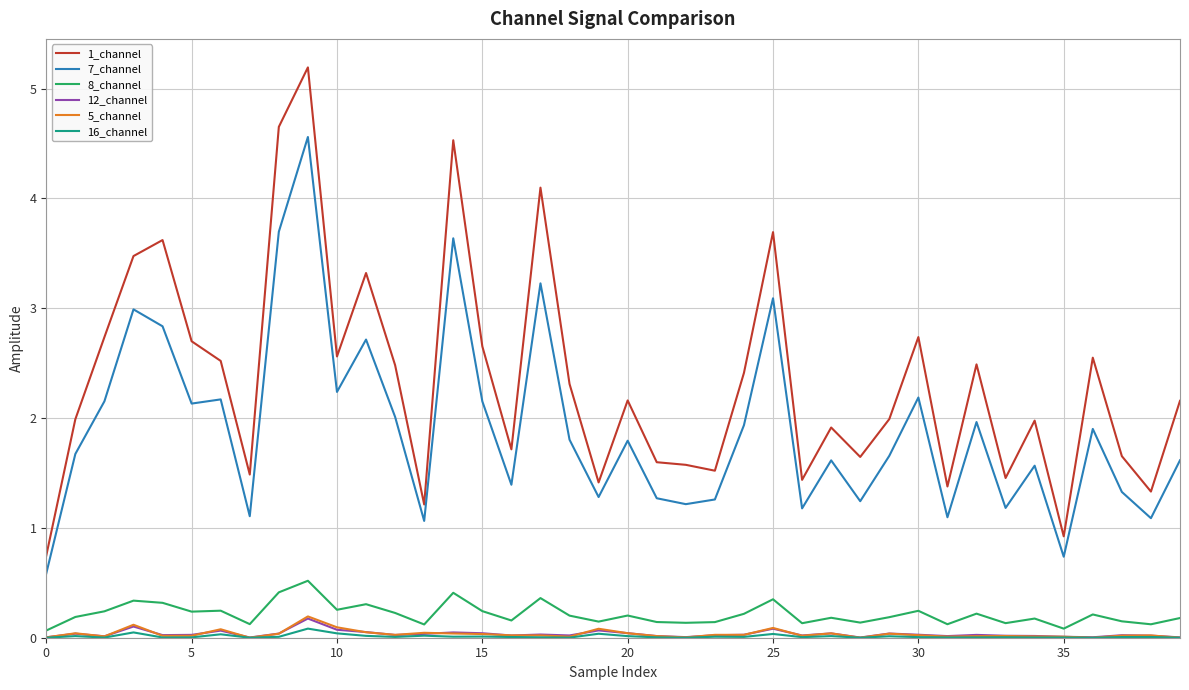

Which series has the widest spread of values?

1_channel